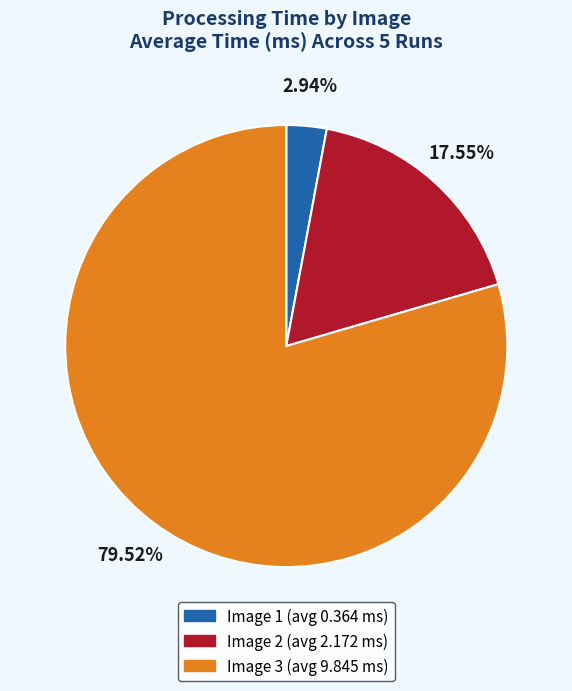

Is the sum of Image 2 (avg 2.172 ms) and Image 3 (avg 9.845 ms) greater than half?

Yes